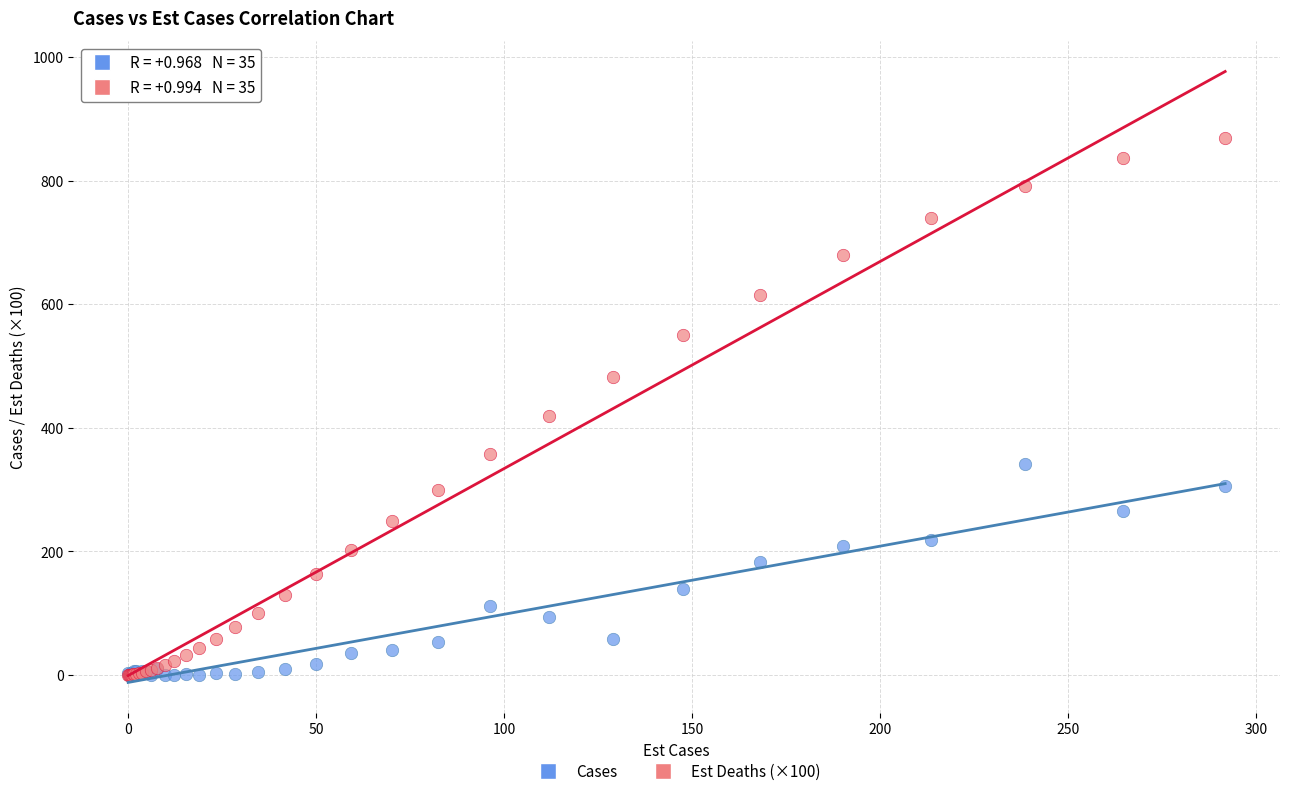

Across all series, what Y value is closest to 434?

418.3